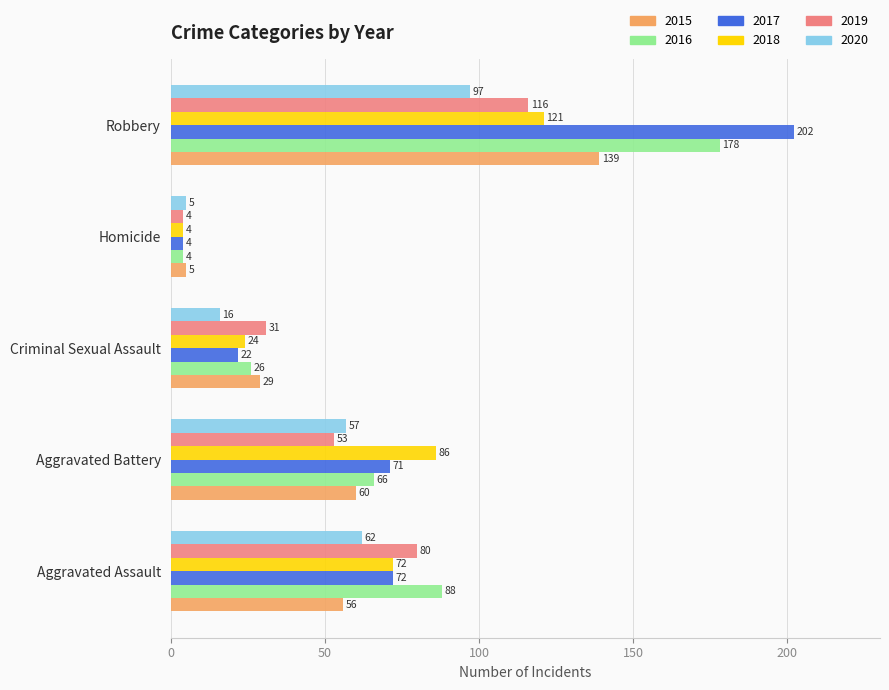

What is the difference between the 2017 values at Criminal Sexual Assault and Aggravated Battery?

49